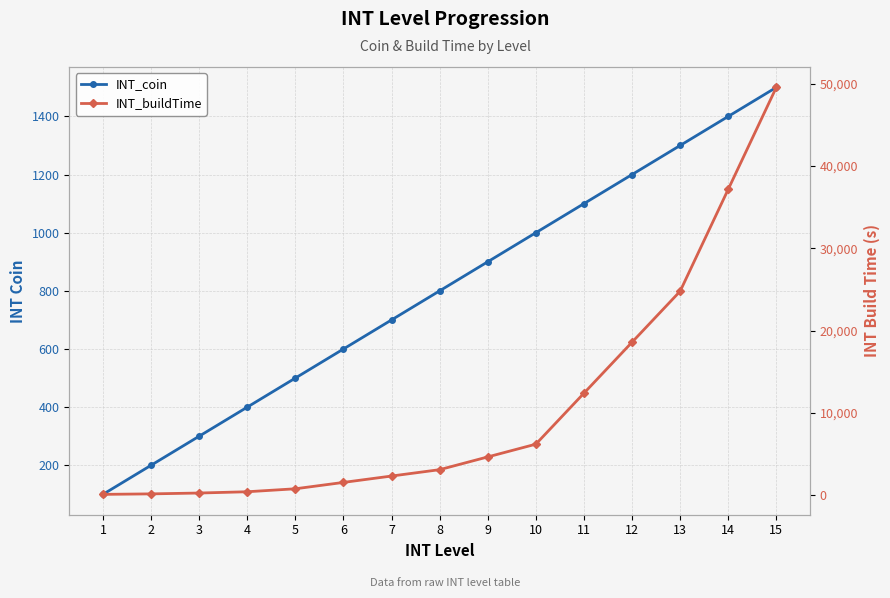

Read the INT_coin value at 11, to the nearest 10.

1100